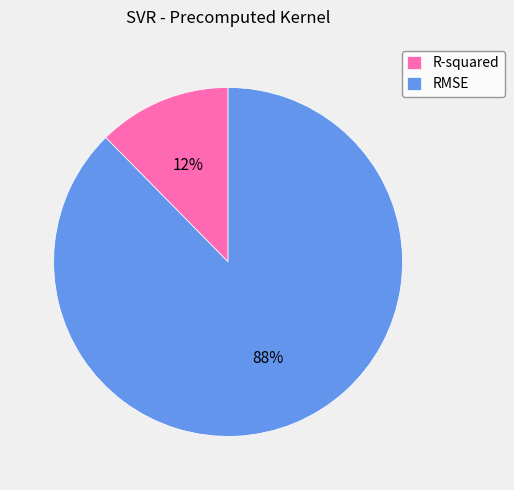

How many slices are in this pie chart?

2